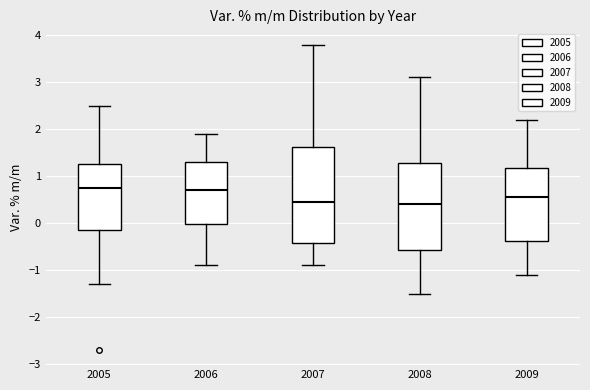

Reading left to right, read every box against the y-axis: the position of its median line, the range the box covers, and the ends of its whiskers. The values are not printed on the chart, so give them approximately, as read against the axis.

2005: median 0.8, box -0.1 to 1.3, whiskers -1.3 to 2.5
2006: median 0.7, box 0.0 to 1.3, whiskers -0.9 to 1.9
2007: median 0.5, box -0.4 to 1.6, whiskers -0.9 to 3.8
2008: median 0.4, box -0.6 to 1.3, whiskers -1.5 to 3.1
2009: median 0.6, box -0.4 to 1.2, whiskers -1.1 to 2.2